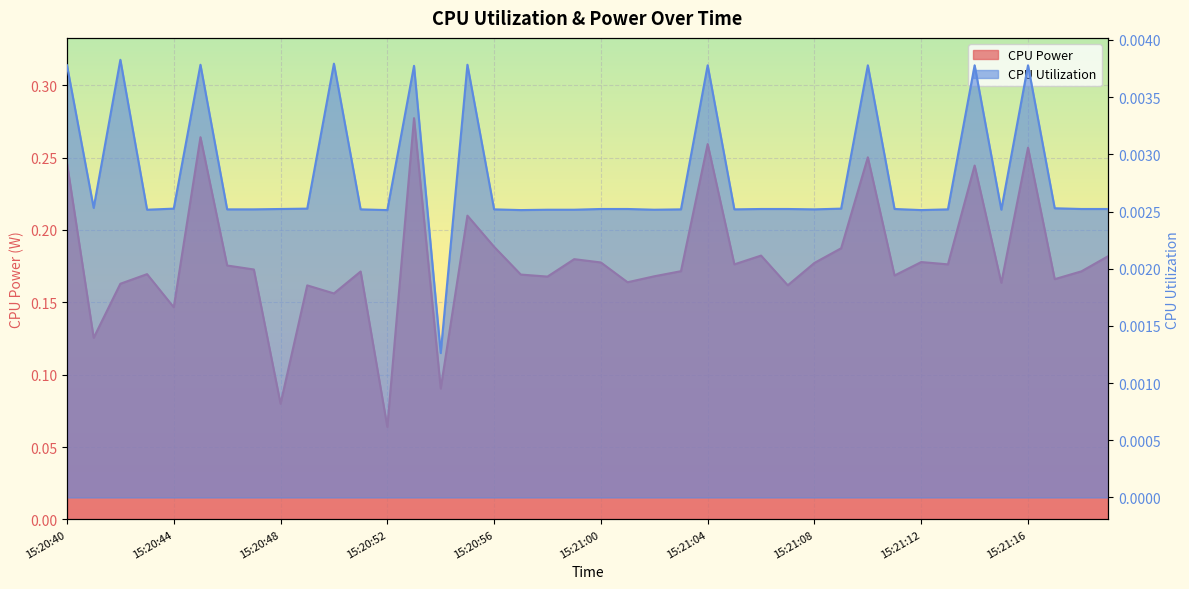

What is the maximum value for CPU Power?

0.3